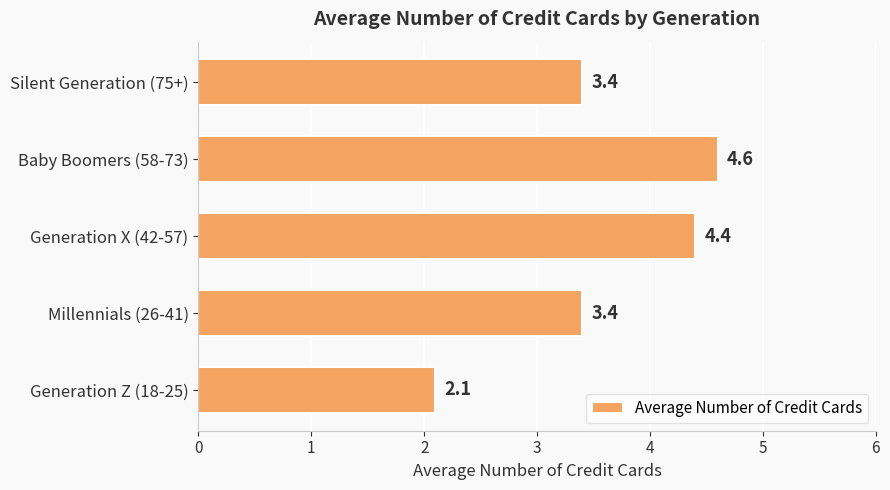

True or false: the data shows 5.3 at Millennials (26-41).

False